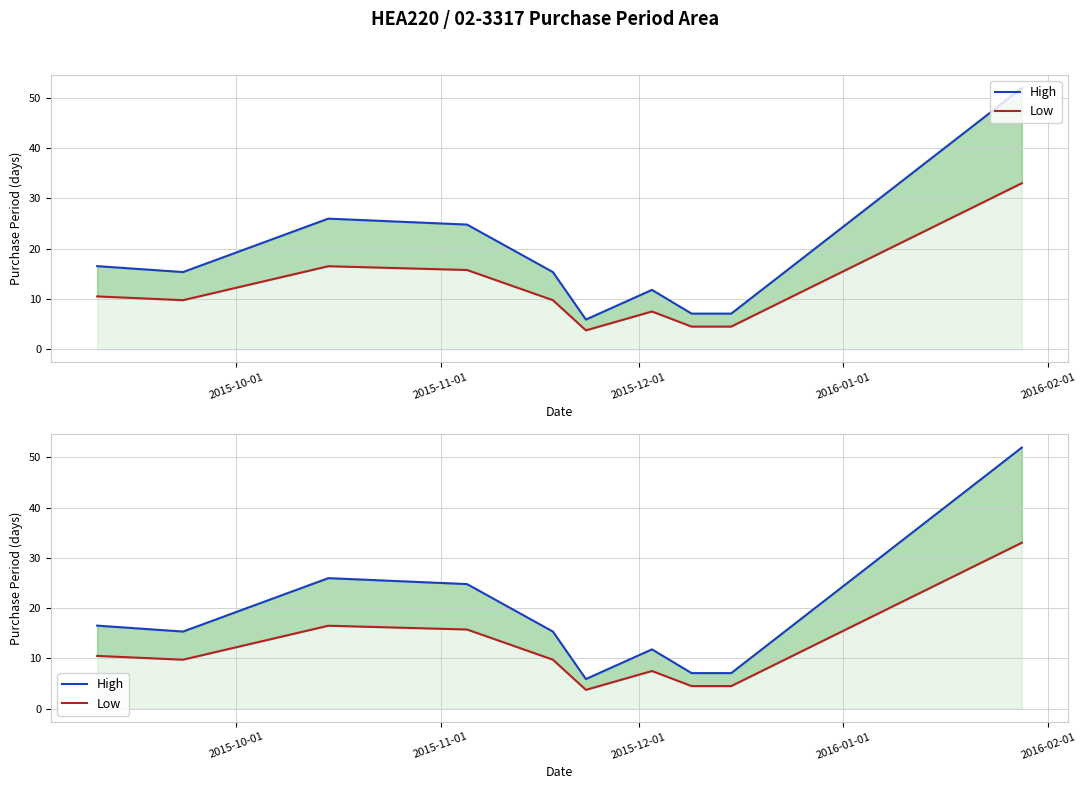

Which series has the largest total across all categories?

High